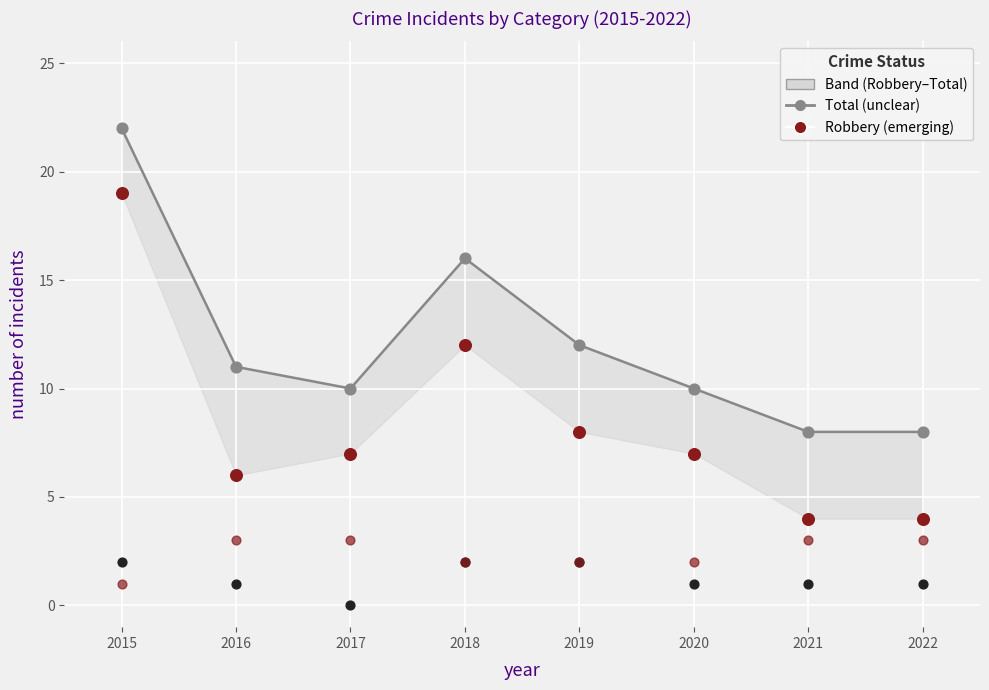

Is the value of Robbery at 2016 greater than the value of Total at 2016?

No